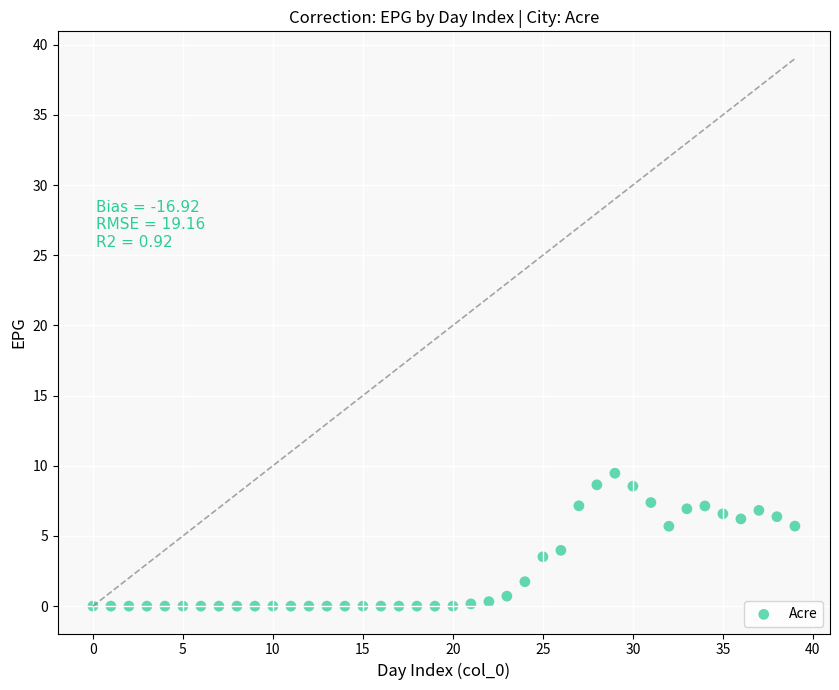

What is the range of Y values (max minus min)?

9.5